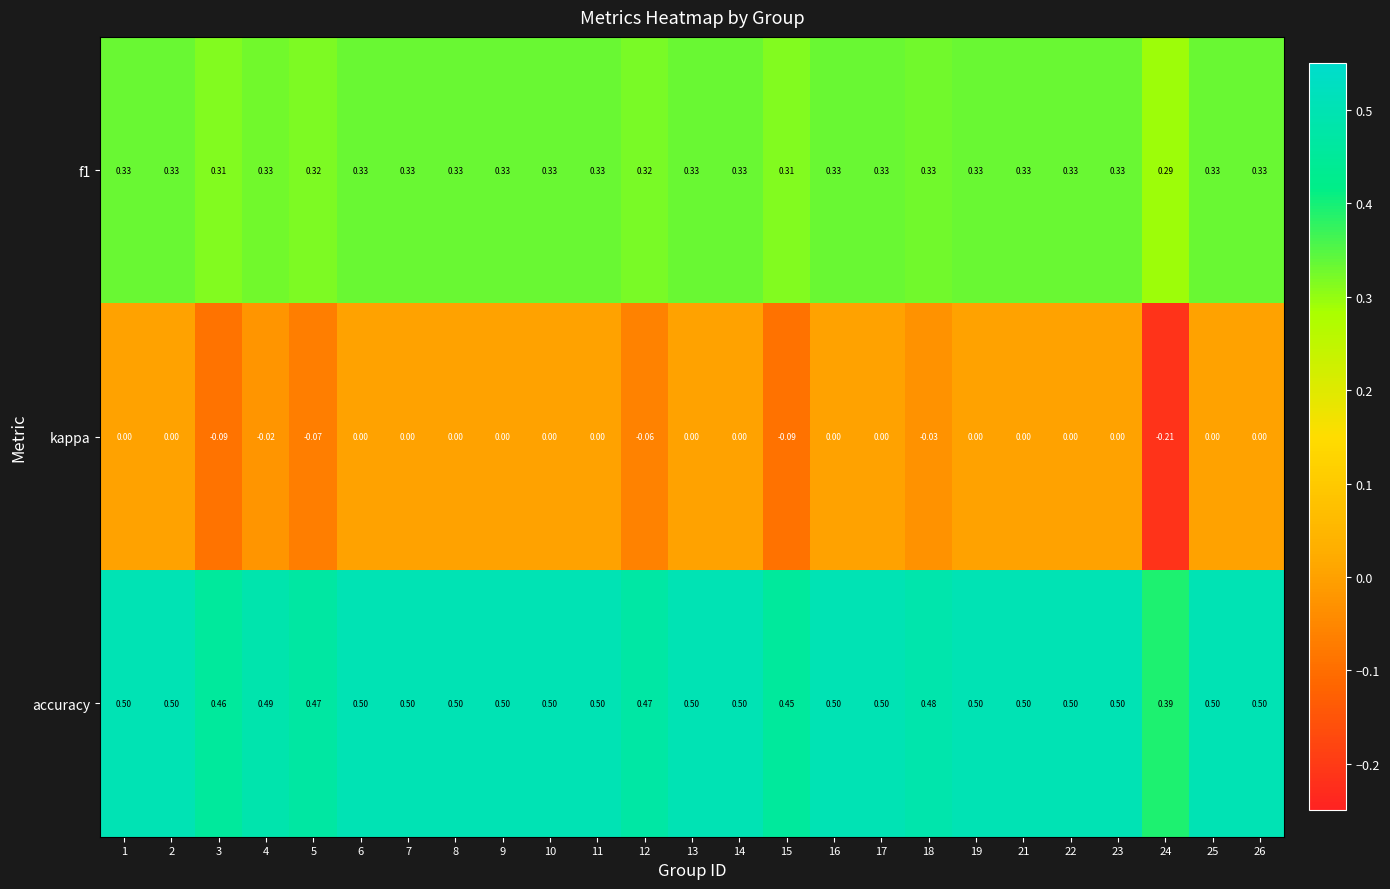

Is the value of kappa at 5 greater than the value of accuracy at 23?

No